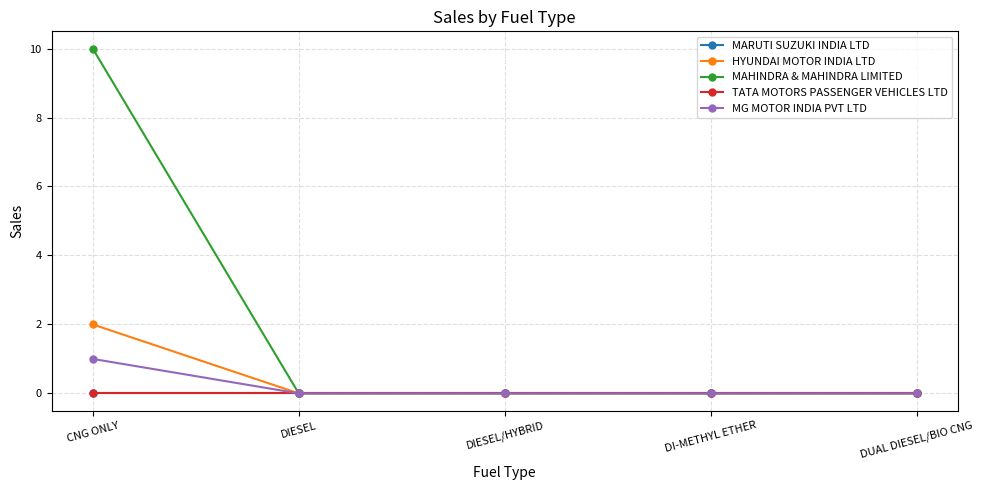

Reading left to right, what are all the values shown in this chart?

MARUTI SUZUKI INDIA LTD: 0	0	0	0	0
HYUNDAI MOTOR INDIA LTD: 2	0	0	0	0
MAHINDRA & MAHINDRA LIMITED: 10	0	0	0	0
TATA MOTORS PASSENGER VEHICLES LTD: 0	0	0	0	0
MG MOTOR INDIA PVT LTD: 1	0	0	0	0